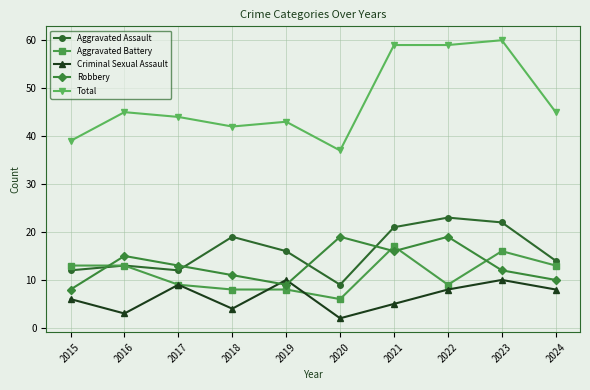

True or false: Aggravated Assault has more than 0 points higher than both neighbors.

True